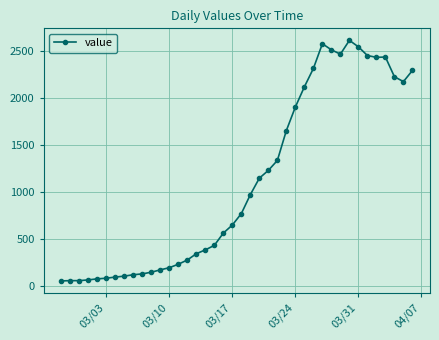

What is the sum of all values?

44396